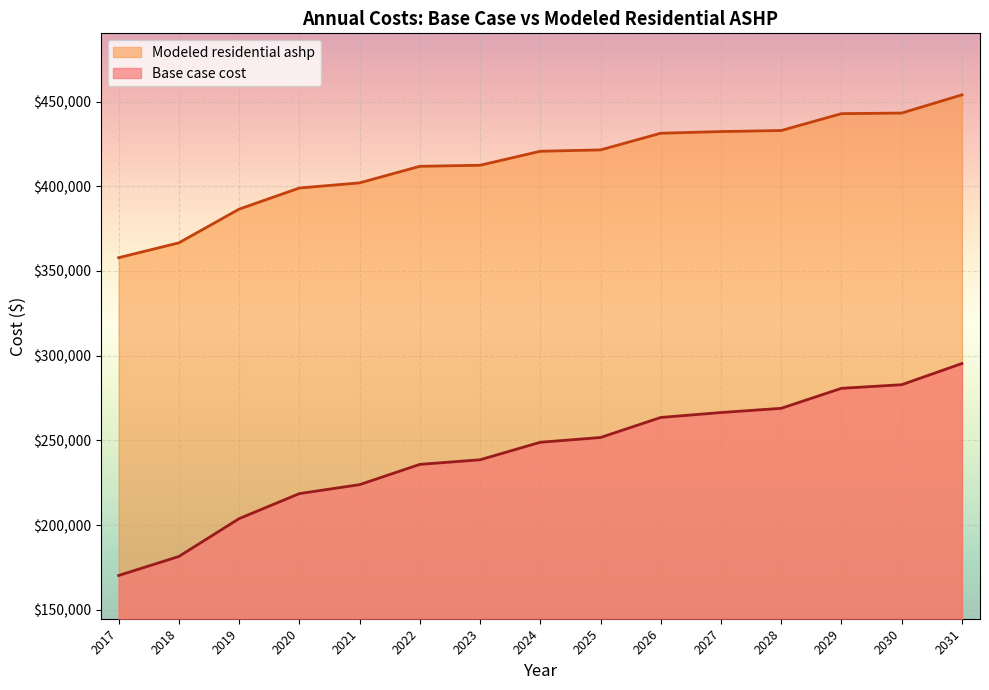

What is the difference between the second highest and minimum values in the Base case cost series?

112649.8